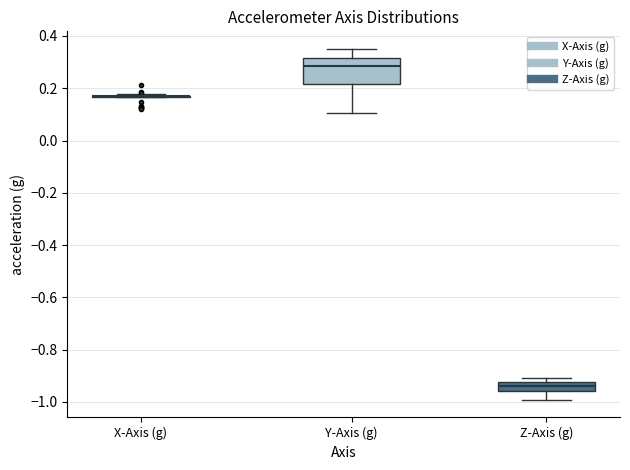

Which box is the tallest, from its lower edge to its upper edge?

Y-Axis (g)